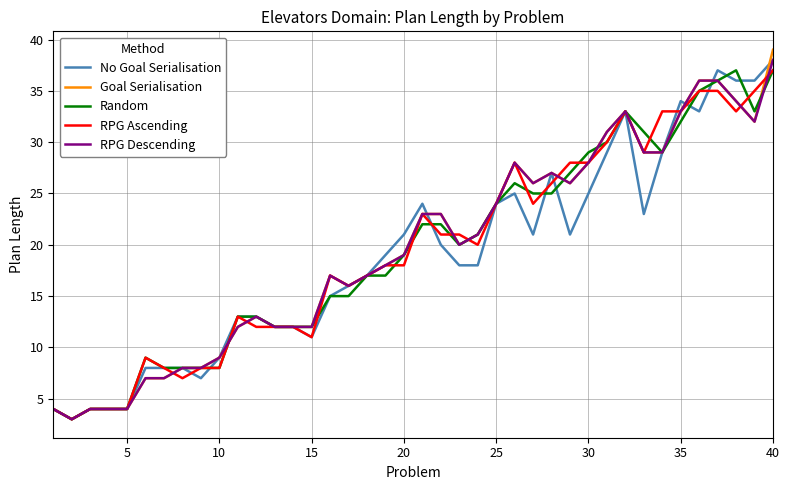

What is the minimum value shown in the chart?

3